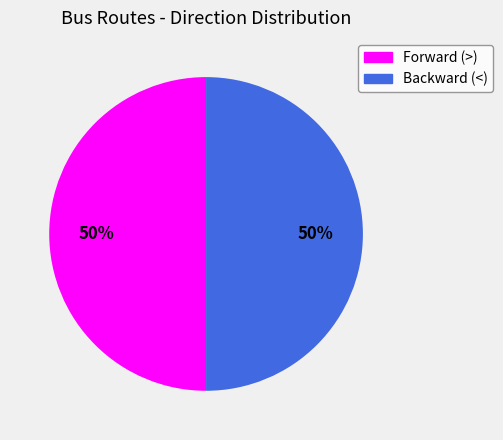

To the nearest percent, what is the average slice percentage?

50%